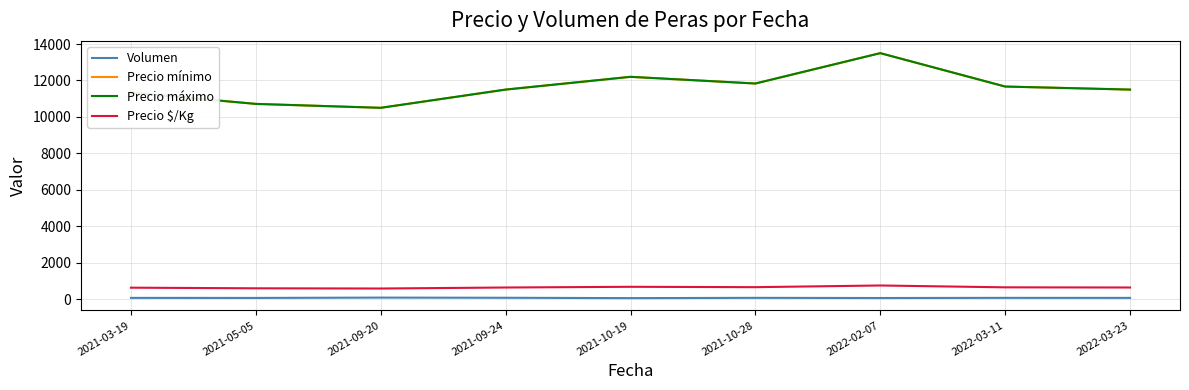

Is it true that Volumen equals 62.5 at 2022-02-07?

True